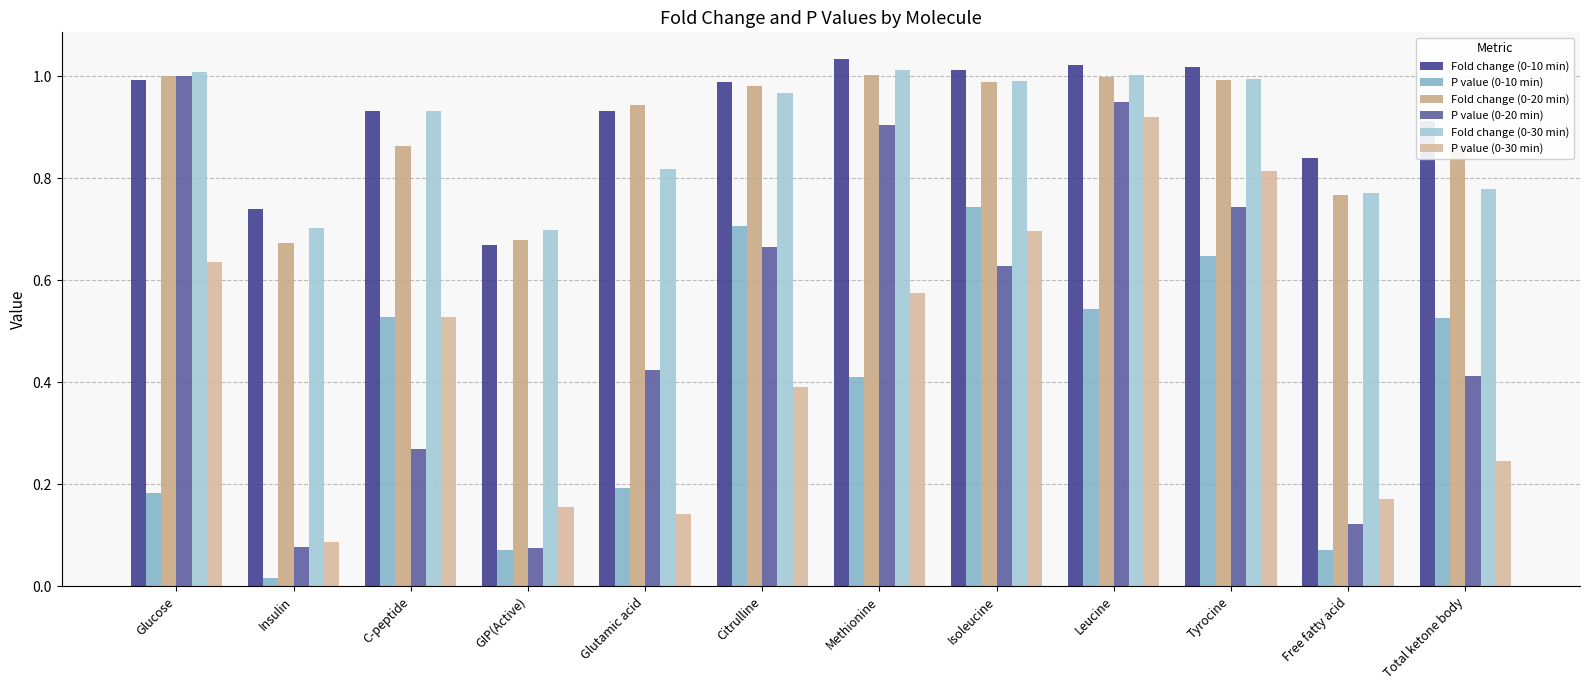

Does the chart contain any negative values?

No